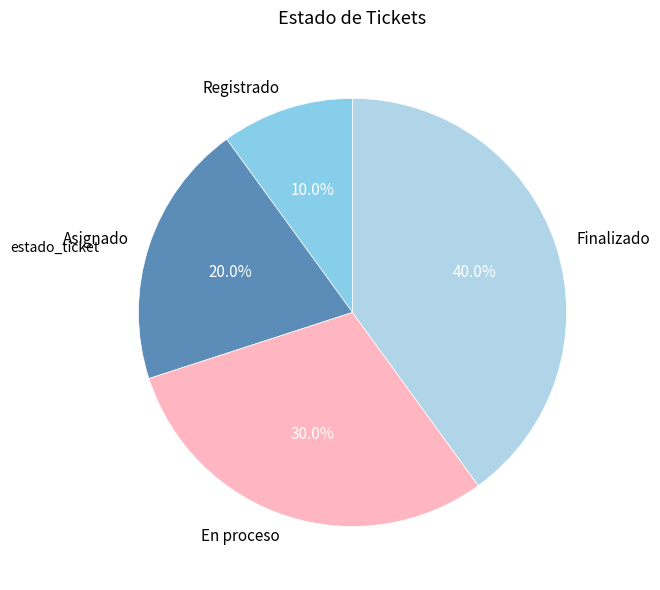

Combined, do Finalizado and Asignado account for over 50%?

Yes